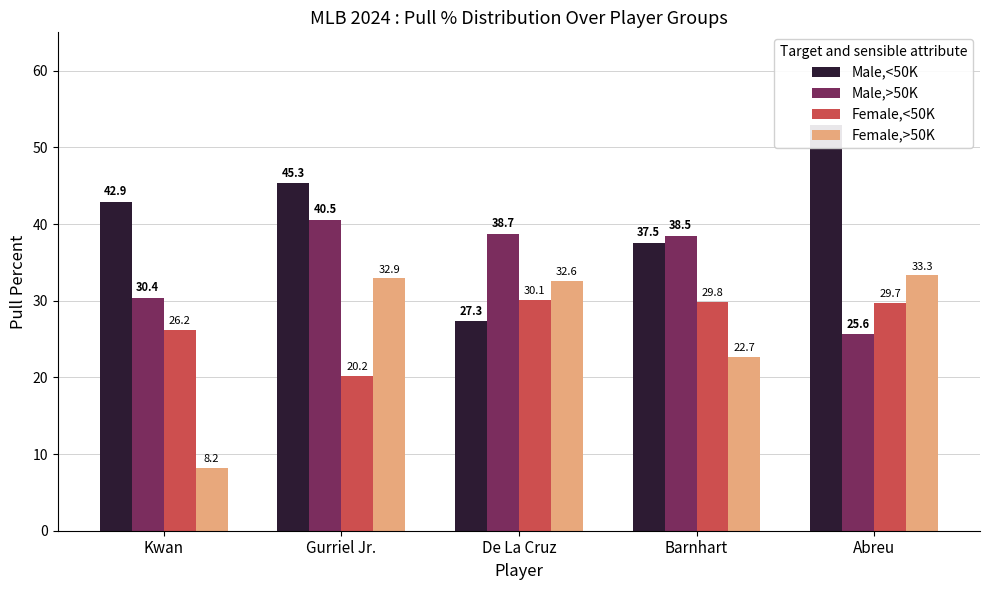

What is the sum of the Female,>50K values at De La Cruz and Abreu?

65.9